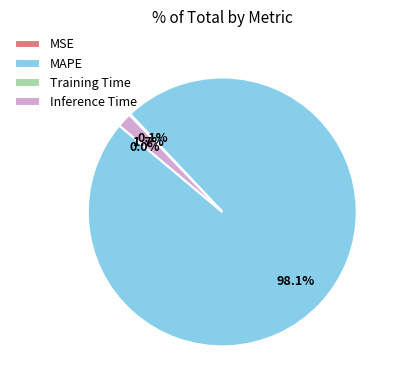

Which category accounts for the majority?

MAPE